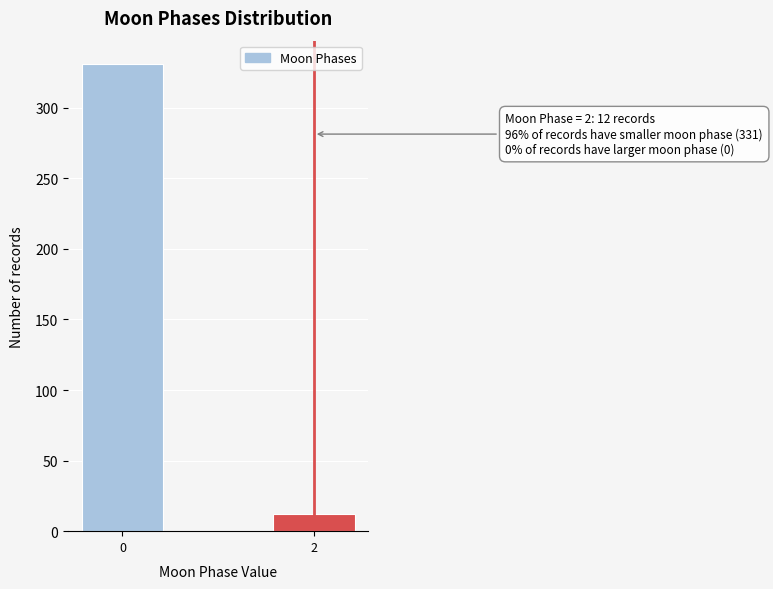

Reading right to left, what are all the values shown in this chart?

12	331